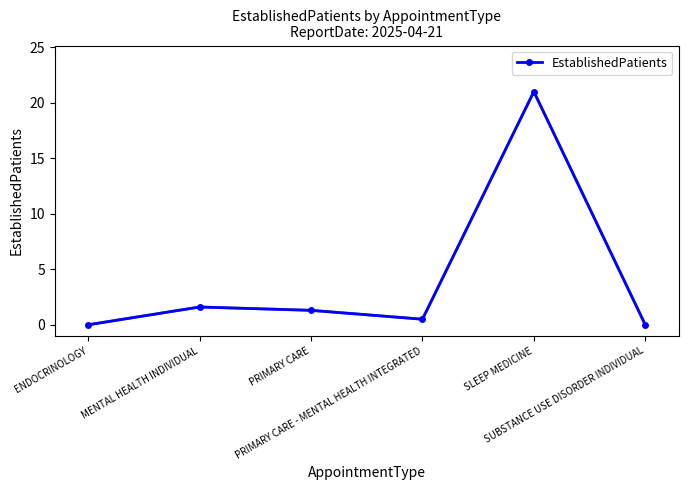

How many interior local peaks (higher than both neighbors) does the data have?

2